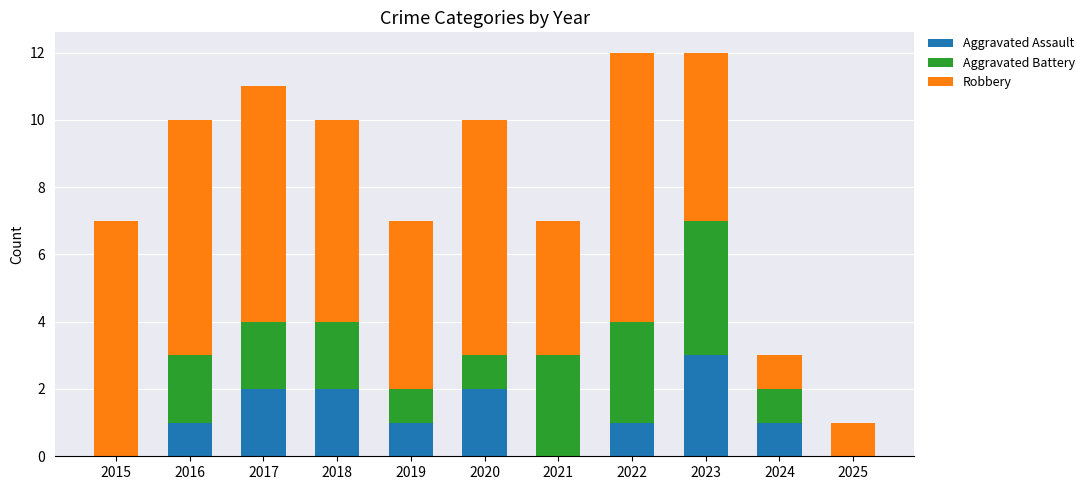

At which label does Aggravated Assault reach its peak?

2023